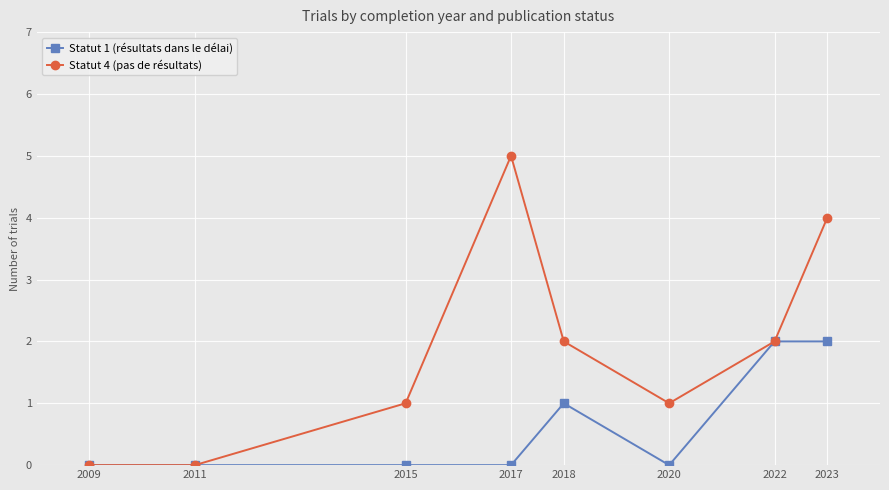

Reading right to left, extract all data points from this chart.

Statut 1 (résultats dans le délai): 2	2	0	1	0	0	0	0
Statut 4 (pas de résultats): 4	2	1	2	5	1	0	0